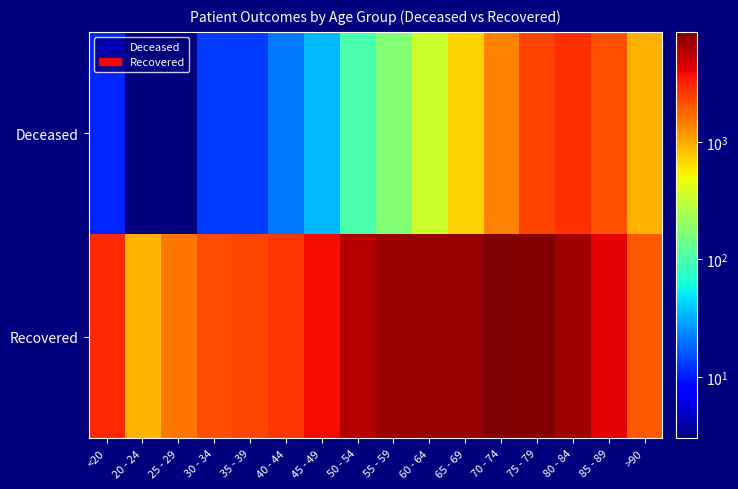

Reading left to right, transcribe all the data shown in this chart.

Deceased: <20=11	20 - 24=3	25 - 29=3	30 - 34=13	35 - 39=13	40 - 44=21	45 - 49=35	50 - 54=100	55 - 59=175	60 - 64=341	65 - 69=699	70 - 74=1422	75 - 79=2407	80 - 84=2821	85 - 89=2101	>90=924
Recovered: <20=2981	20 - 24=918	25 - 29=1536	30 - 34=2166	35 - 39=2288	40 - 44=2593	45 - 49=3844	50 - 54=5844	55 - 59=7049	60 - 64=7326	65 - 69=7299	70 - 74=8657	75 - 79=8334	80 - 84=6797	85 - 89=4359	>90=1960